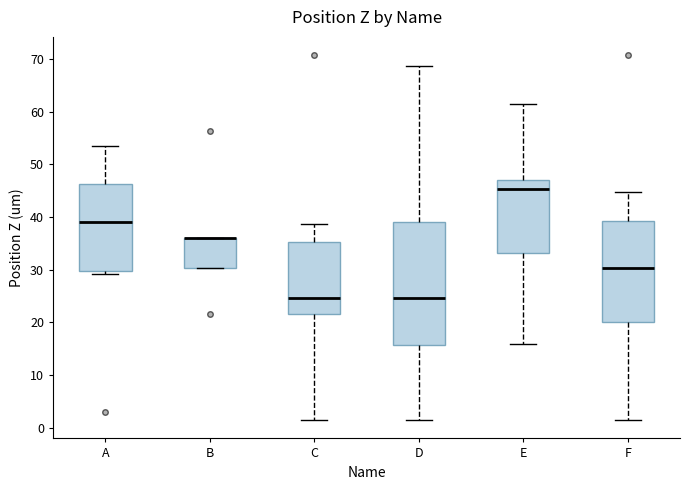

Comparing the boxes themselves (not the whiskers), which one is the tallest?

D